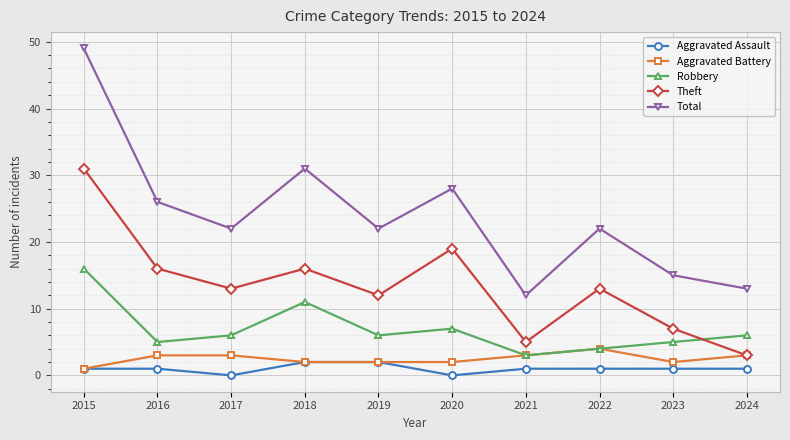

Count the number of categories in the chart.

10